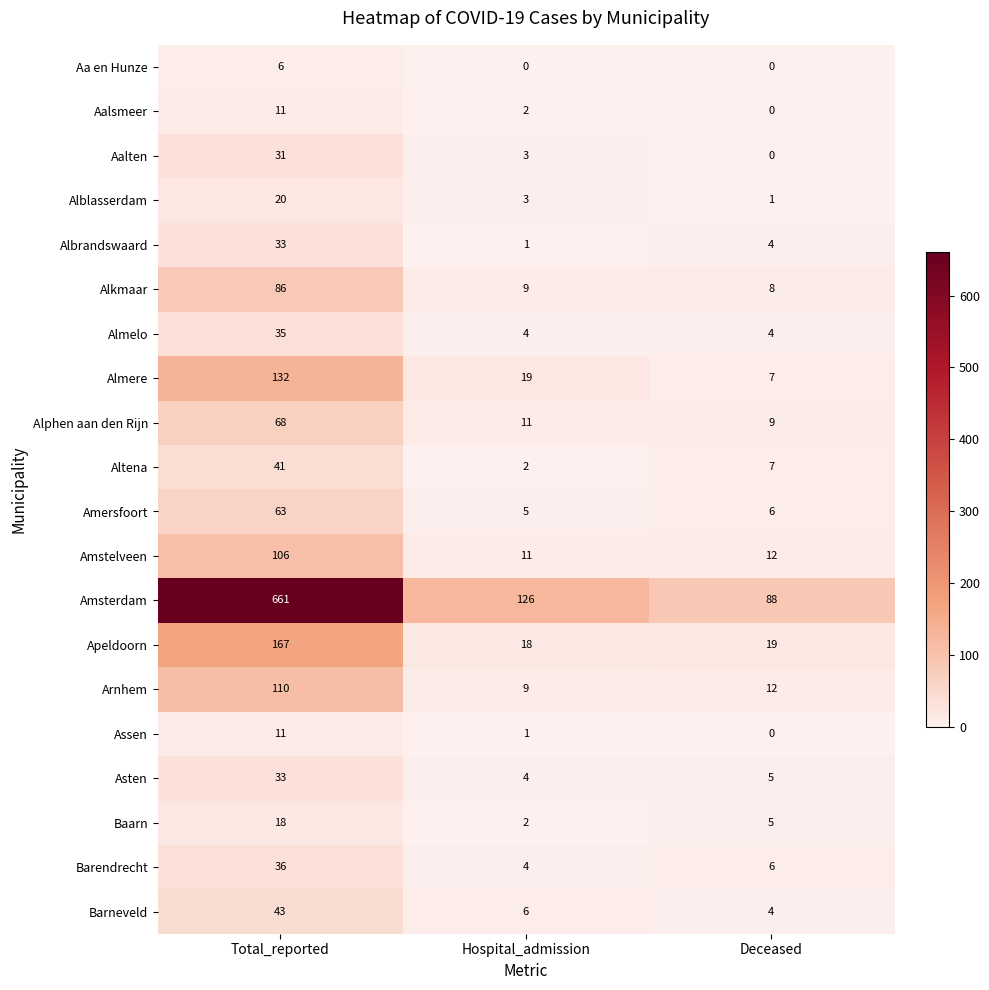

The Barneveld series shows 2 at Hospital_admission. True or false?

False